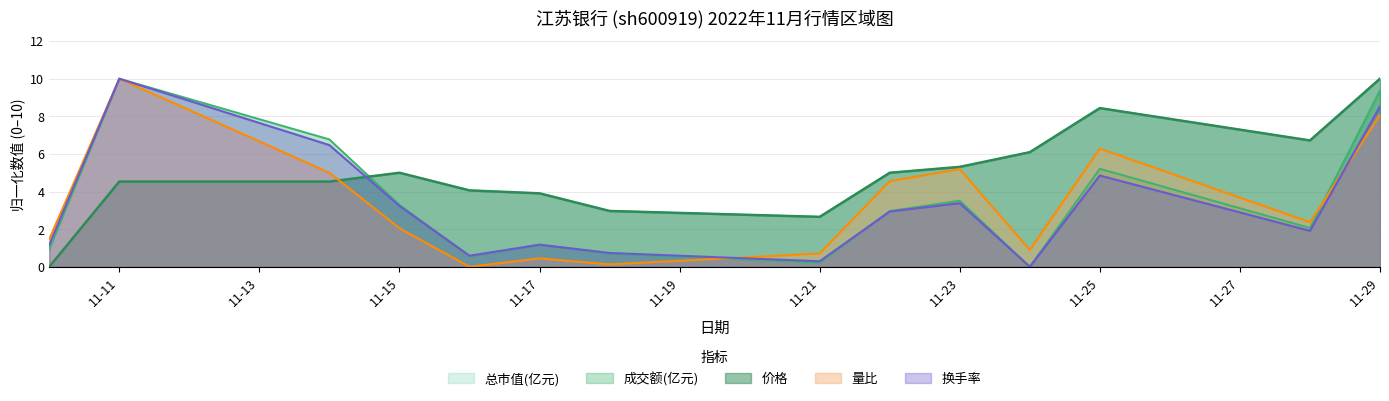

How many interior local peaks does the 价格 series have?

2